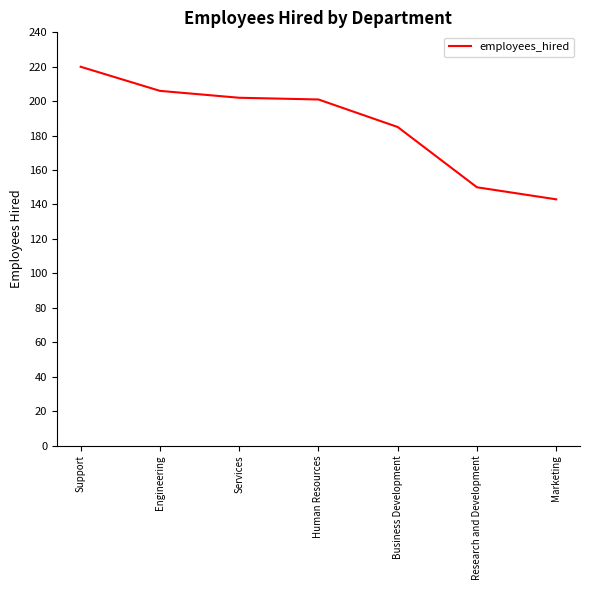

What is the difference between the second highest and second lowest values?

56